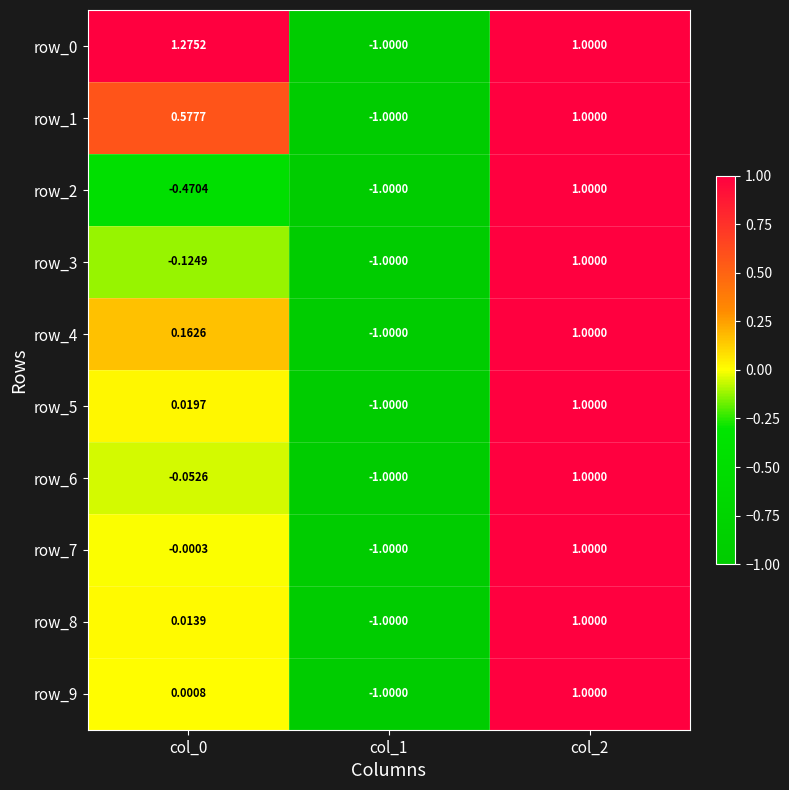

What is the difference between the row_9 values at col_1 and col_0?

1.0